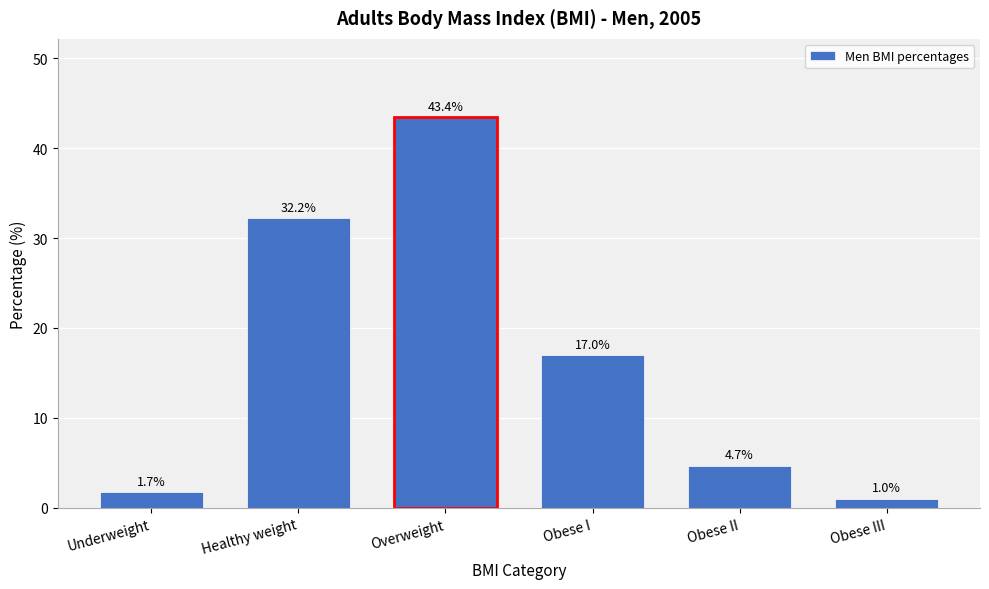

Reading left to right, list all the values displayed in this chart.

Underweight=1.7	Healthy weight=32.2	Overweight=43.4	Obese I=17.0	Obese II=4.7	Obese III=1.0